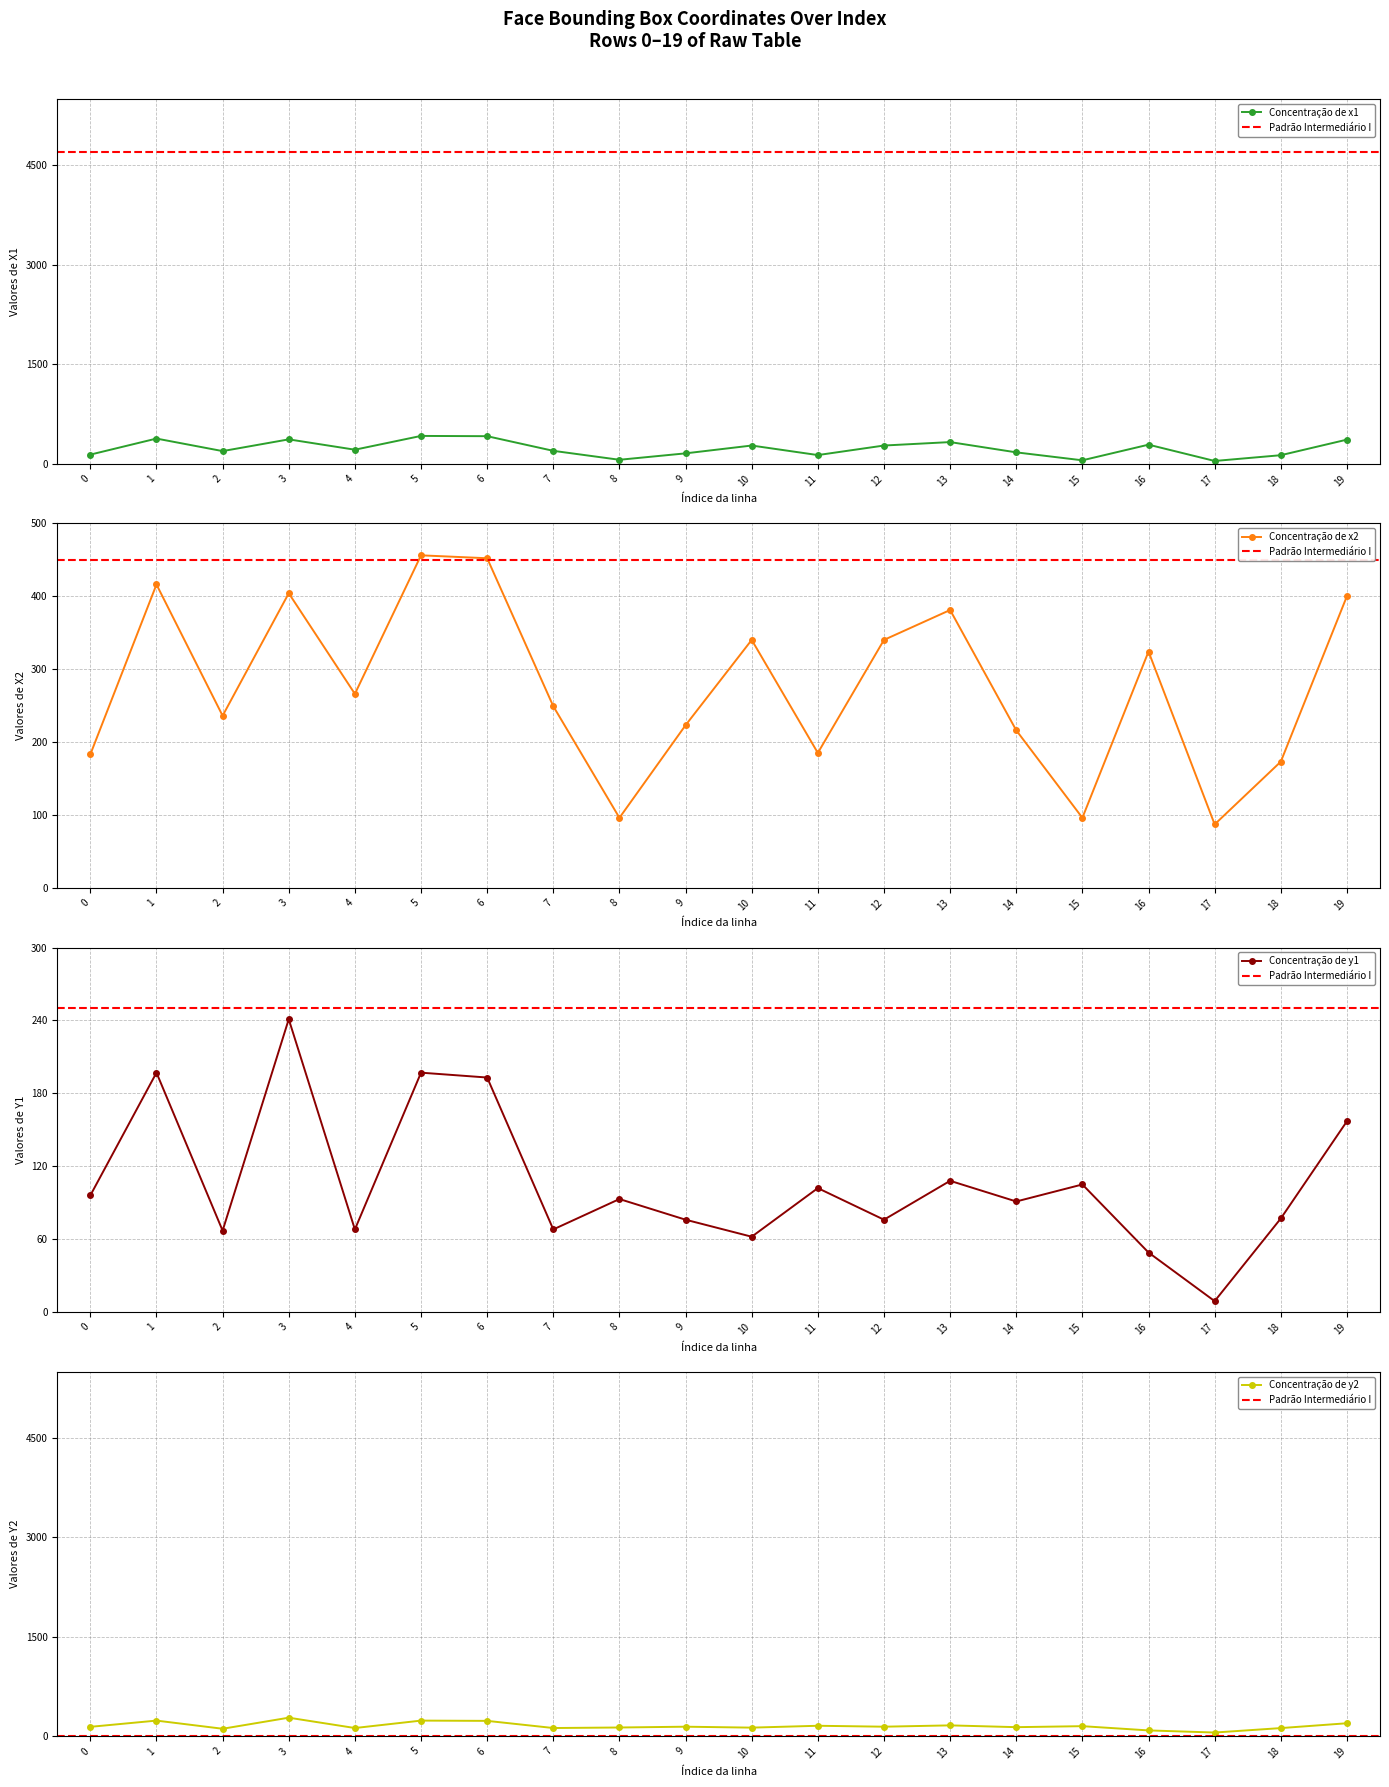

What is the highest value of the x2 series?

456